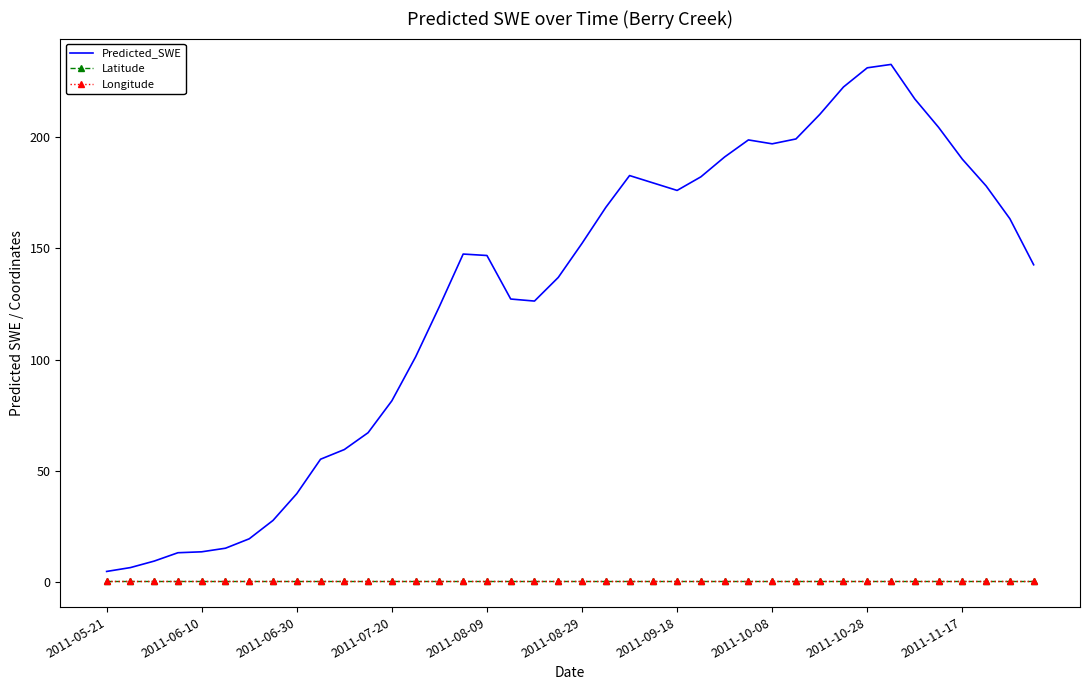

Which series has the largest total across all categories?

Predicted_SWE